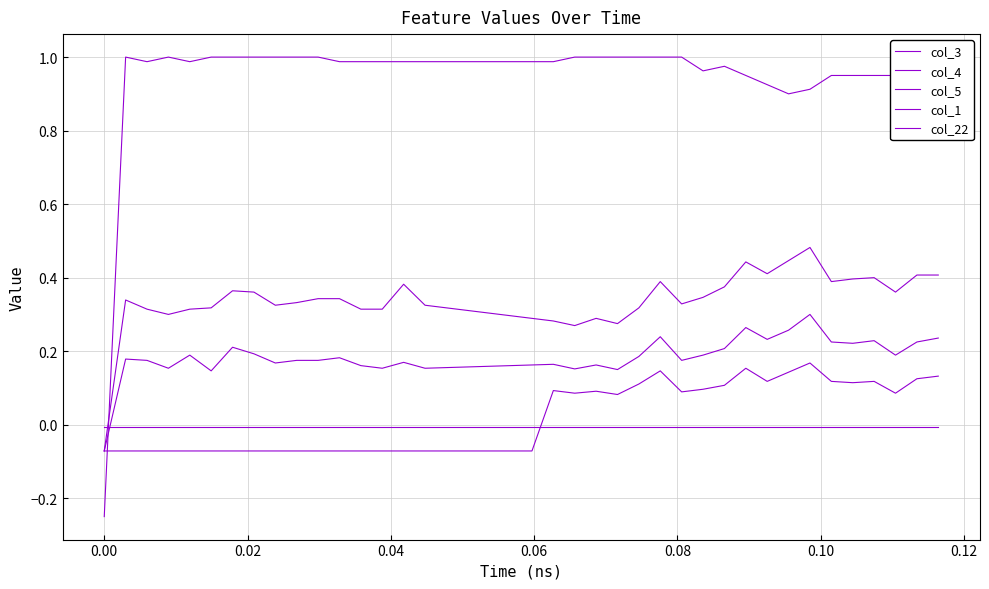

What is the label of the 6th point from the left?

0.08